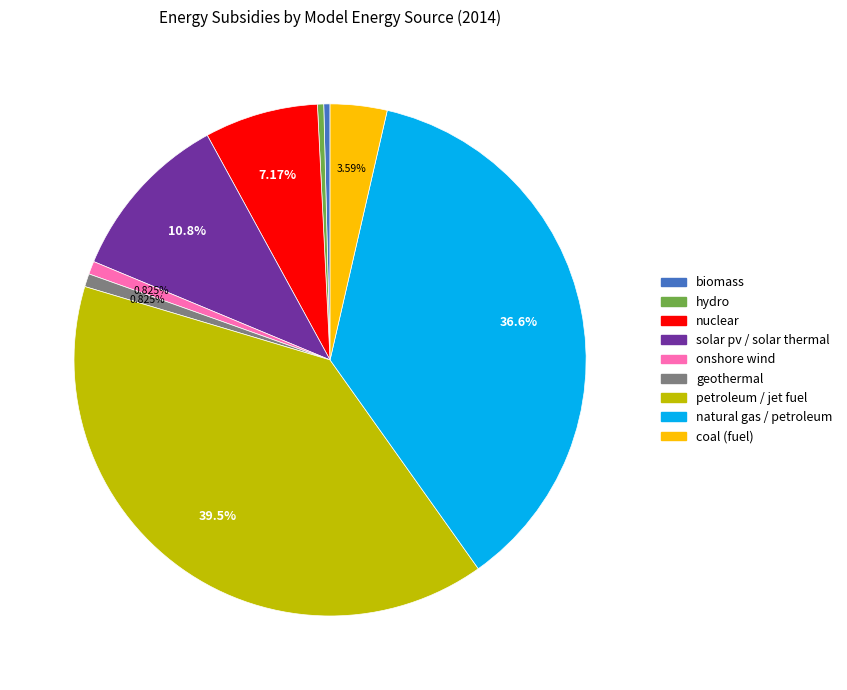

Does any single category account for the majority?

No